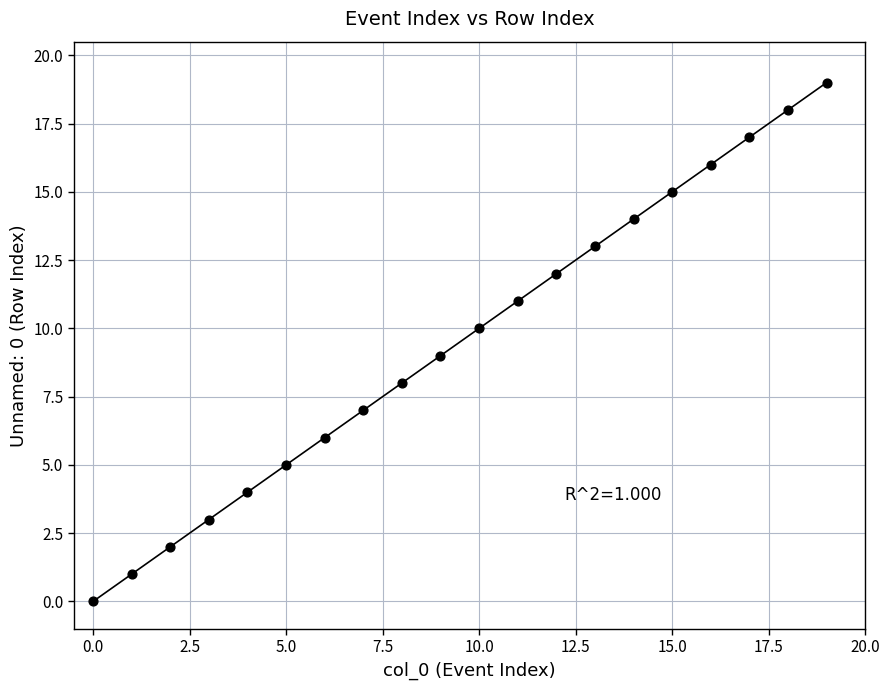

What is the range of Y values (max minus min)?

19